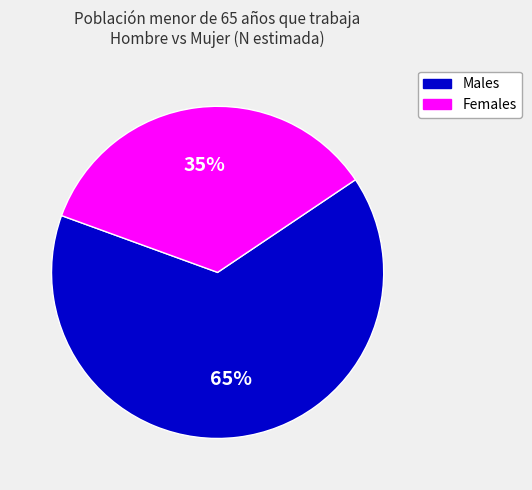

How many segments does this pie chart have?

2